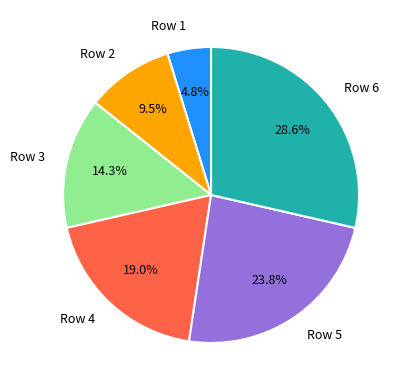

How many slices are in this pie chart?

6